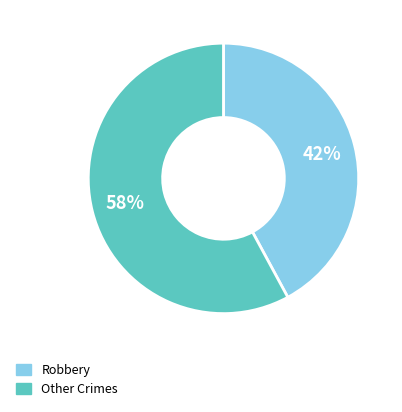

To the nearest percent, what is the difference between the largest and smallest slice percentages?

16%